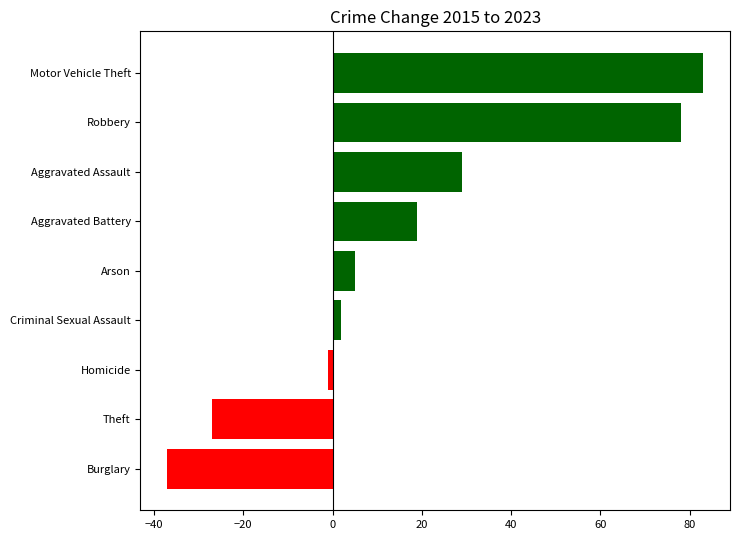

Read the value at Aggravated Battery, to the nearest 5.

20